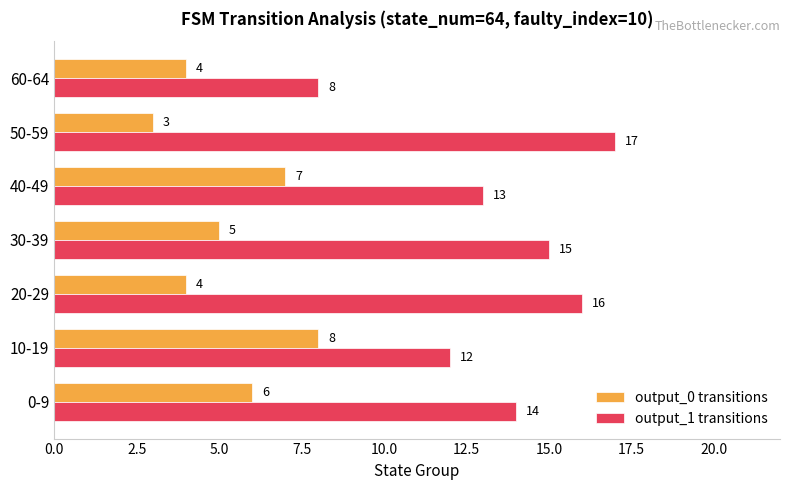

Which label corresponds to the smallest value in the chart?

50-59